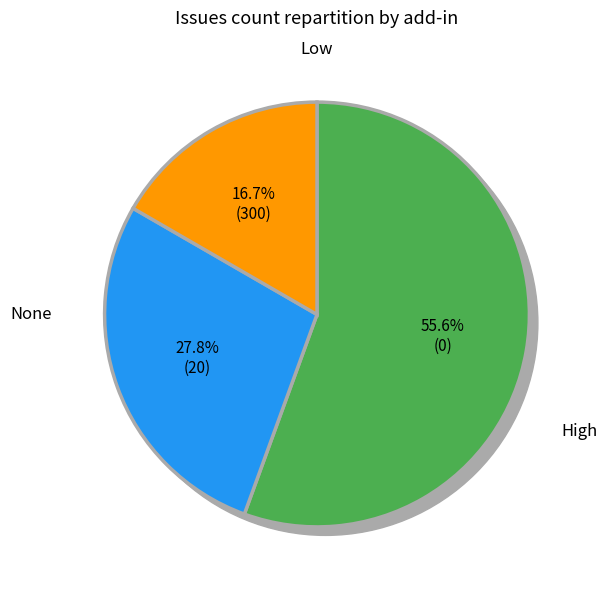

What portion of the pie excludes Cake.igloo15.Scripts.CSharp?

100.0%